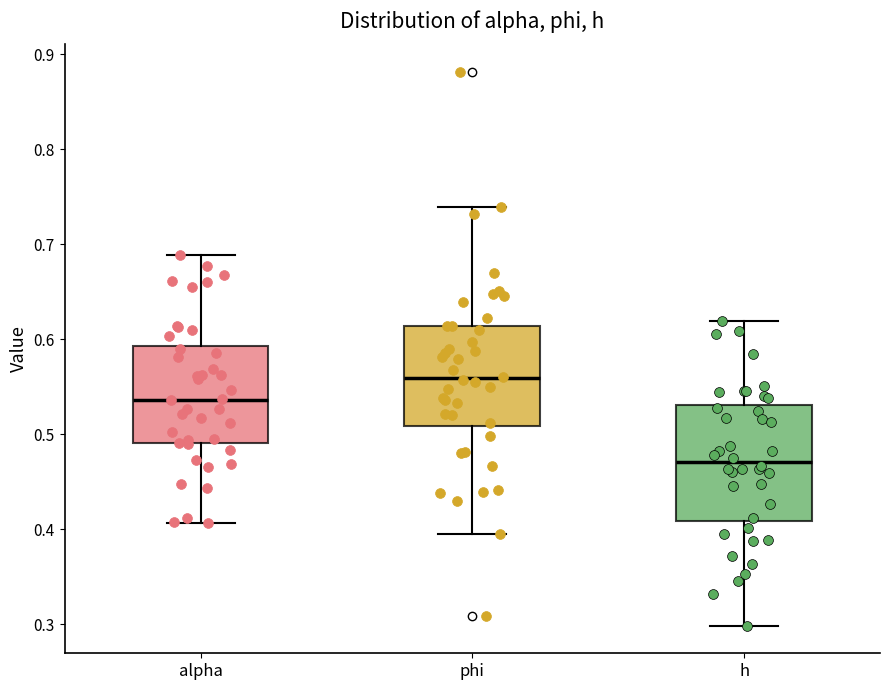

Where is the upper edge of the box for h on the y-axis? The values are not printed on the chart, so give them approximately, as read against the axis.

0.53